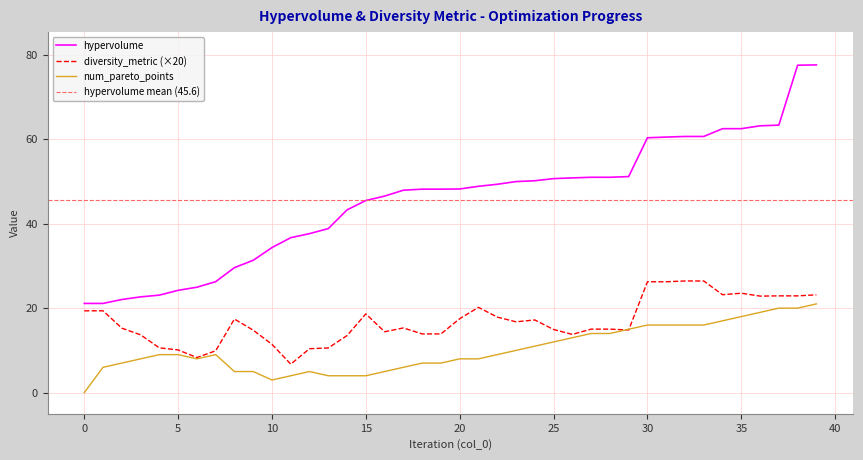

At how many categories does at least one series exceed 60?

10